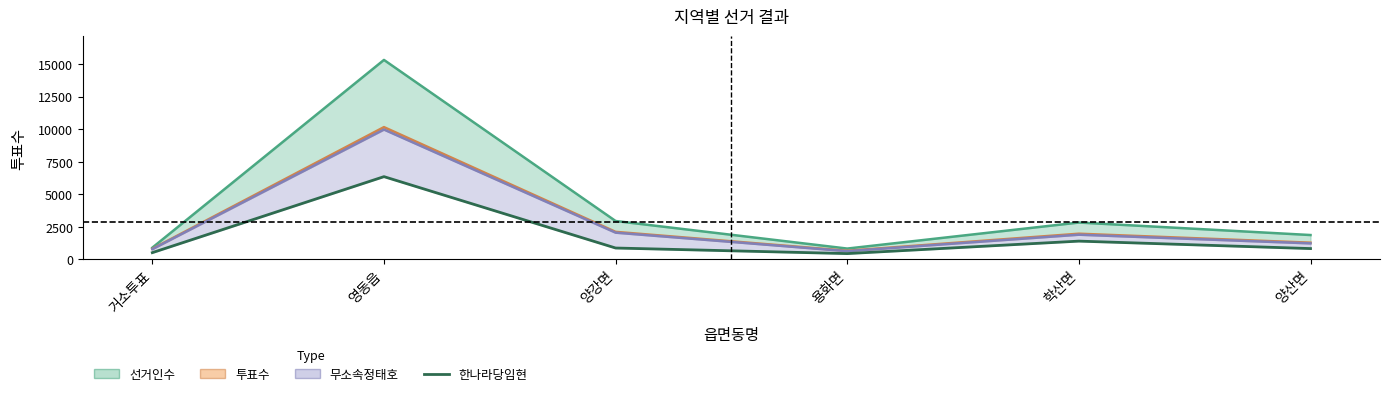

What is the sum of all values?

10399